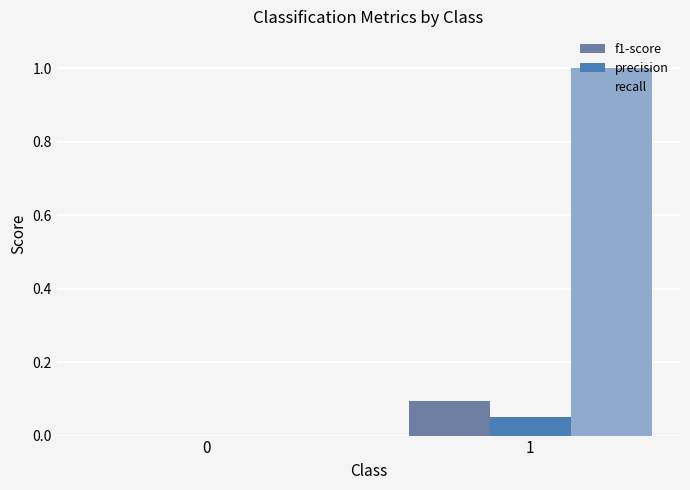

Which series has the largest total across all categories?

recall